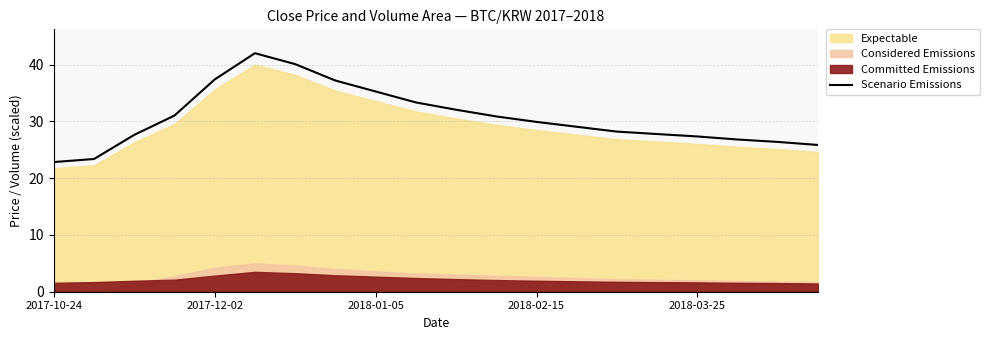

What is the average value?

30.7